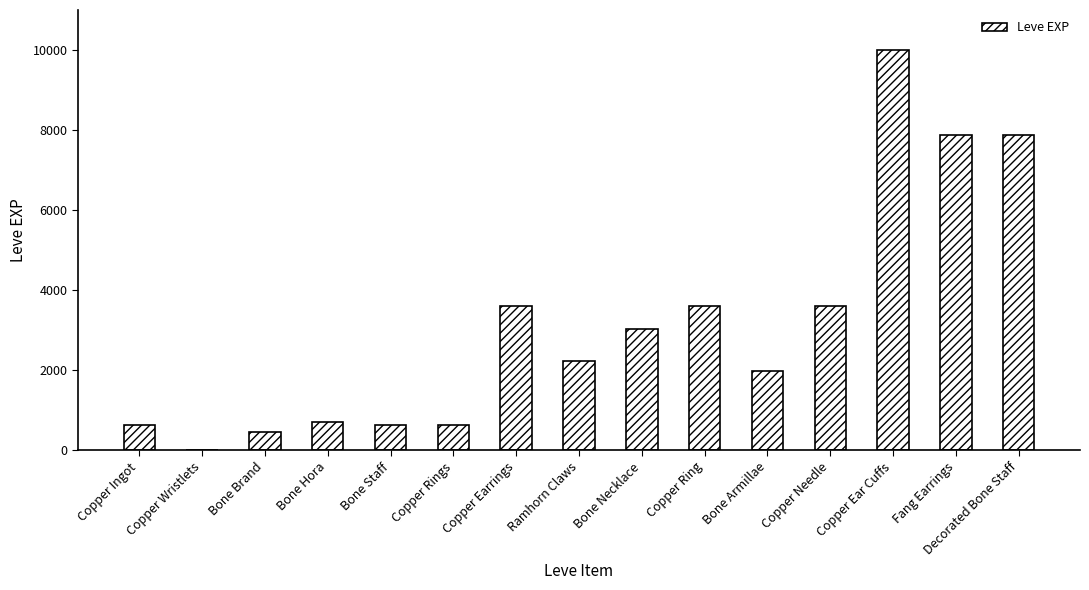

What is the greatest value displayed?

9990